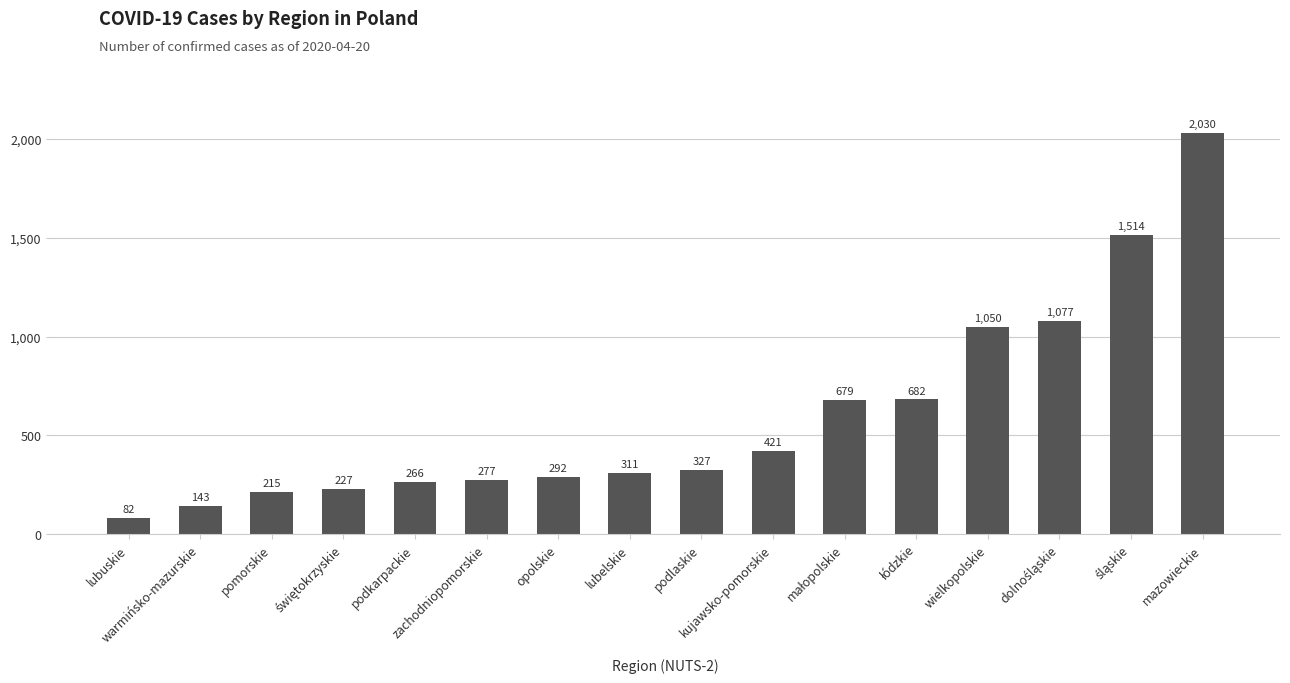

Which label corresponds to the smallest value in the chart?

lubuskie